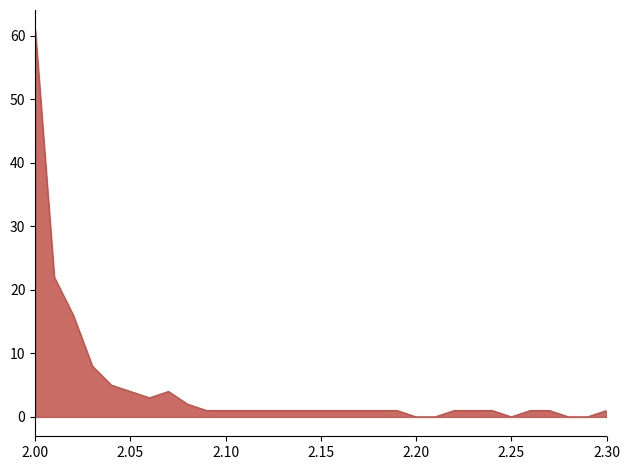

Reading left to right, transcribe all the data shown in this chart.

61	22	16	8	5	4	3	4	2	1	1	1	1	1	1	1	1	1	1	1	0	0	1	1	1	0	1	1	0	0	1